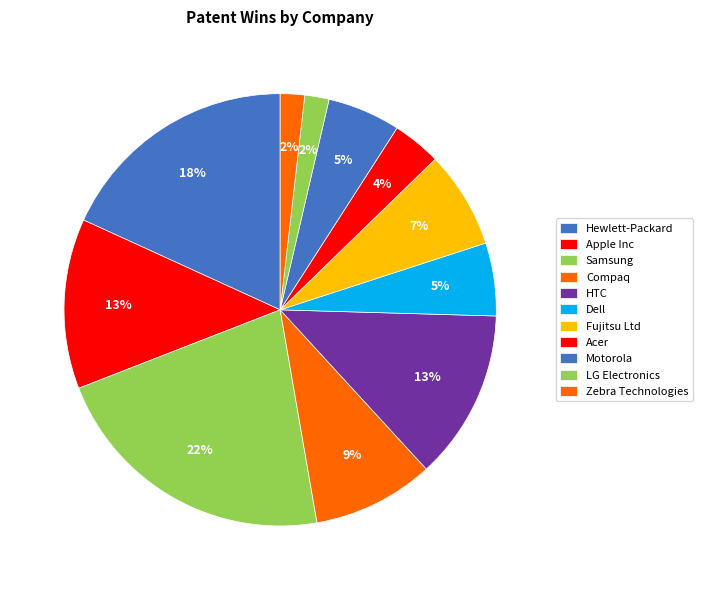

What percentage do Hewlett-Packard and Apple Inc together represent?

30.9%